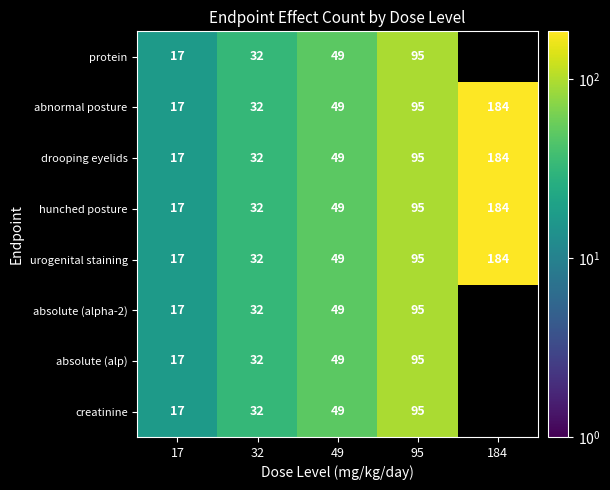

What is the difference between the protein values at 49 and 32?

17